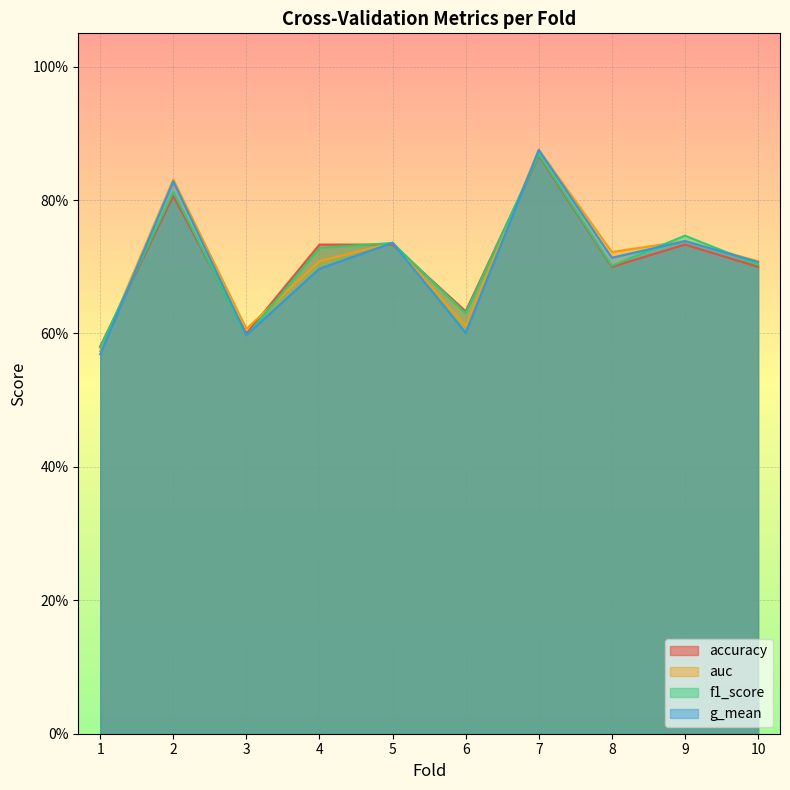

What value does the auc series have at 5?

0.7